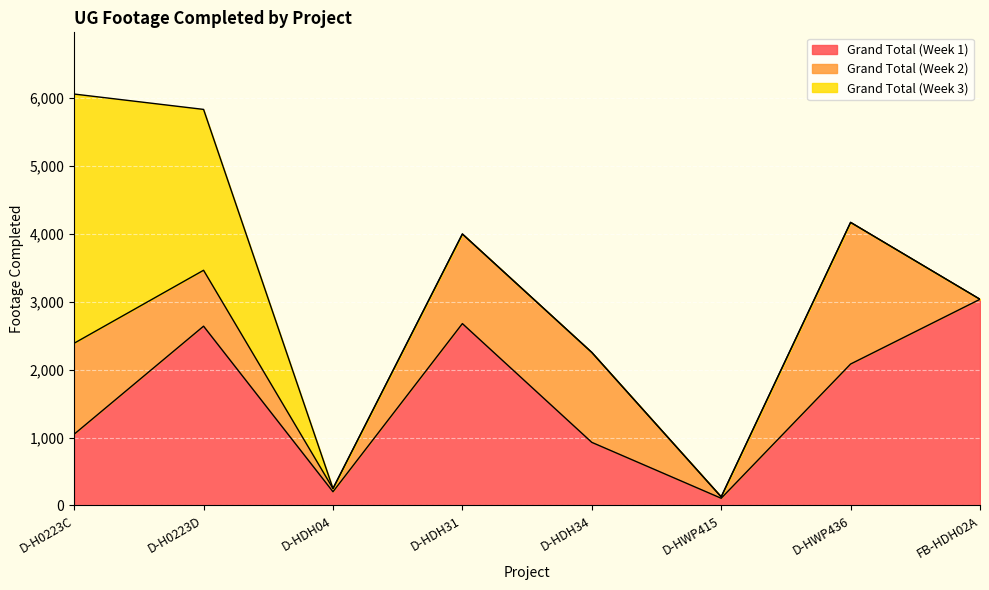

Which series has the largest range (max minus min)?

Grand Total (Week 3)